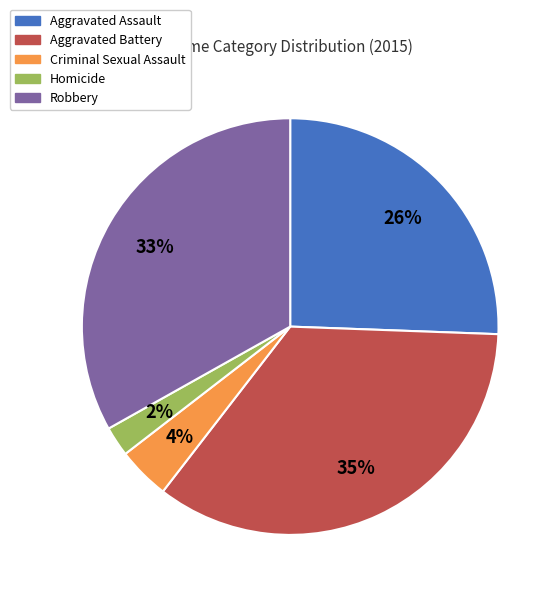

Which has a higher value, Homicide or Aggravated Assault?

Aggravated Assault